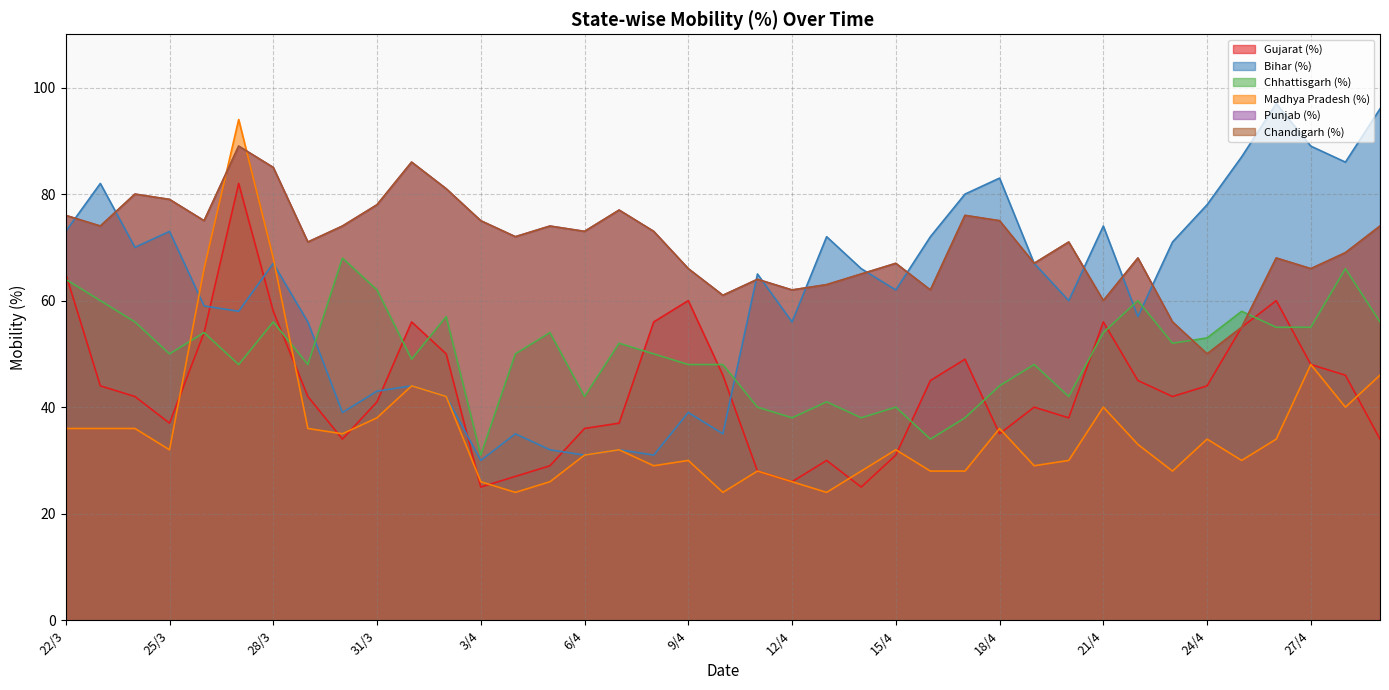

How many values in the Gujarat (%) series are below 42?

17